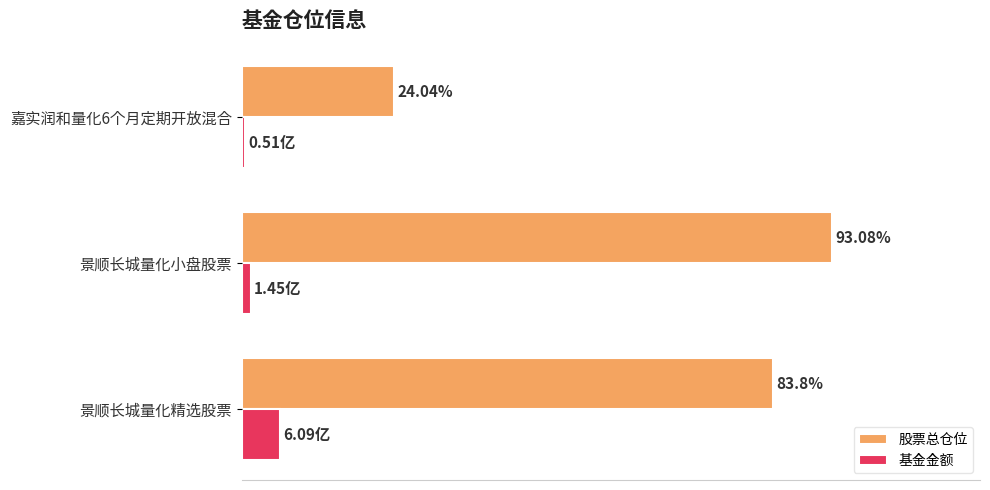

Is the value of 股票总仓位 at 景顺长城量化小盘股票 greater than the value of 基金金额 at 景顺长城量化精选股票?

Yes